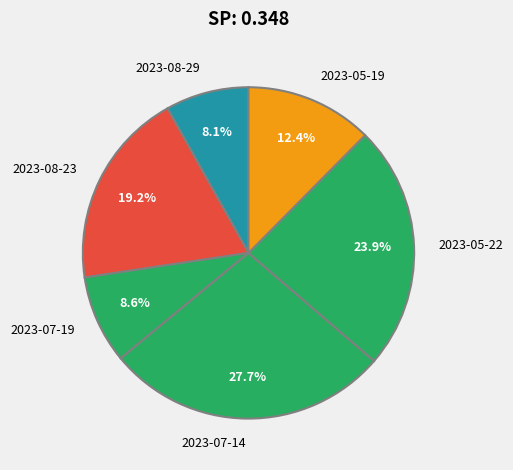

Count the number of slices in the pie.

6